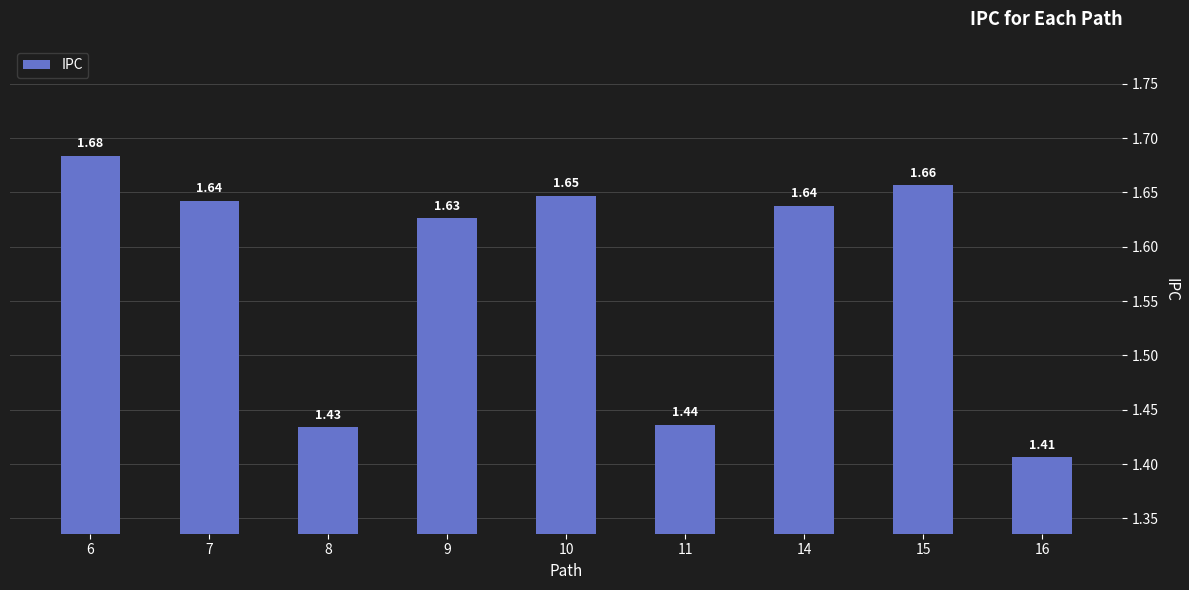

What is the sum of all values?

14.2